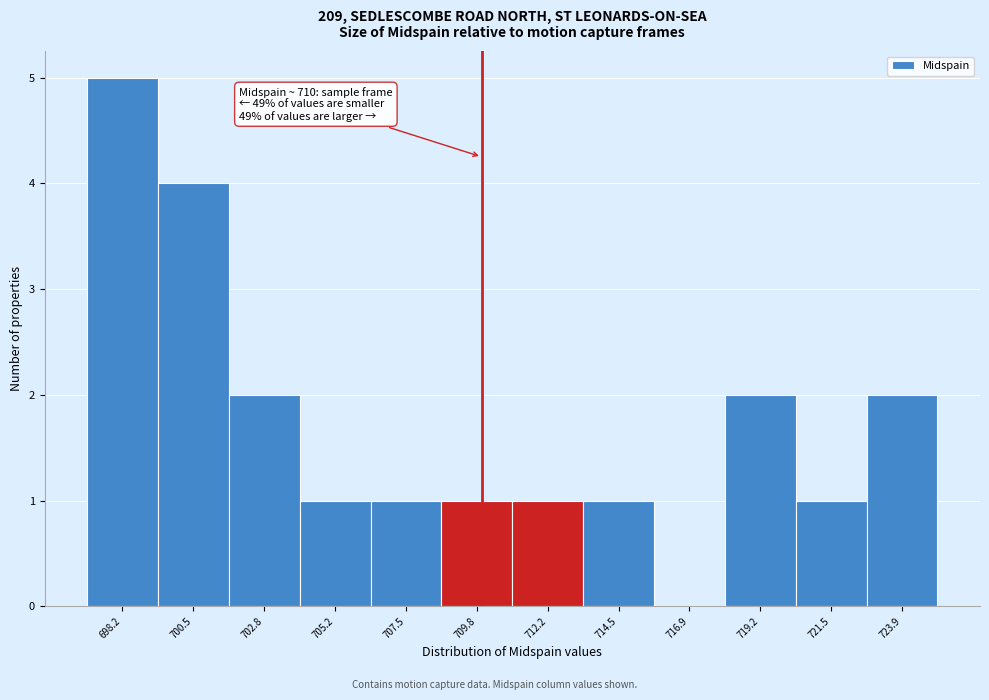

Which range on the x-axis has the tallest bar?

697.0 to 699.5